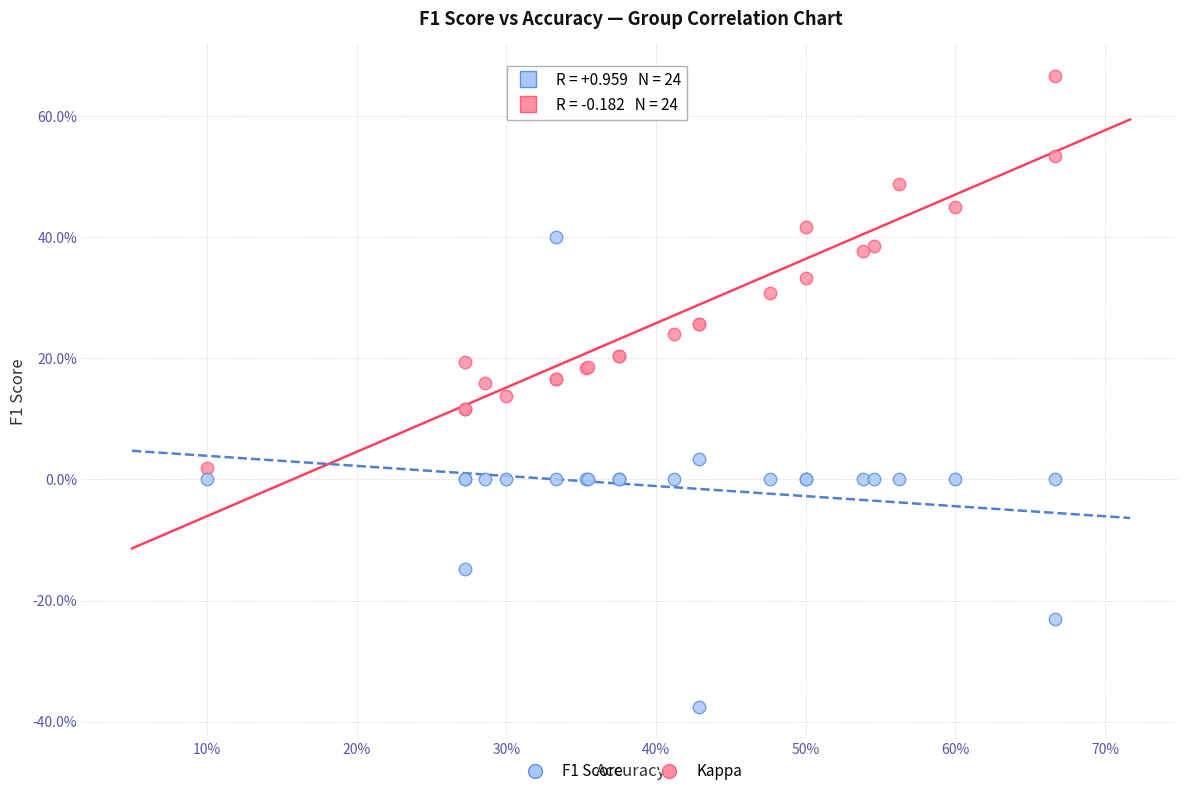

What are all the series names shown in the legend?

F1 Score, Kappa